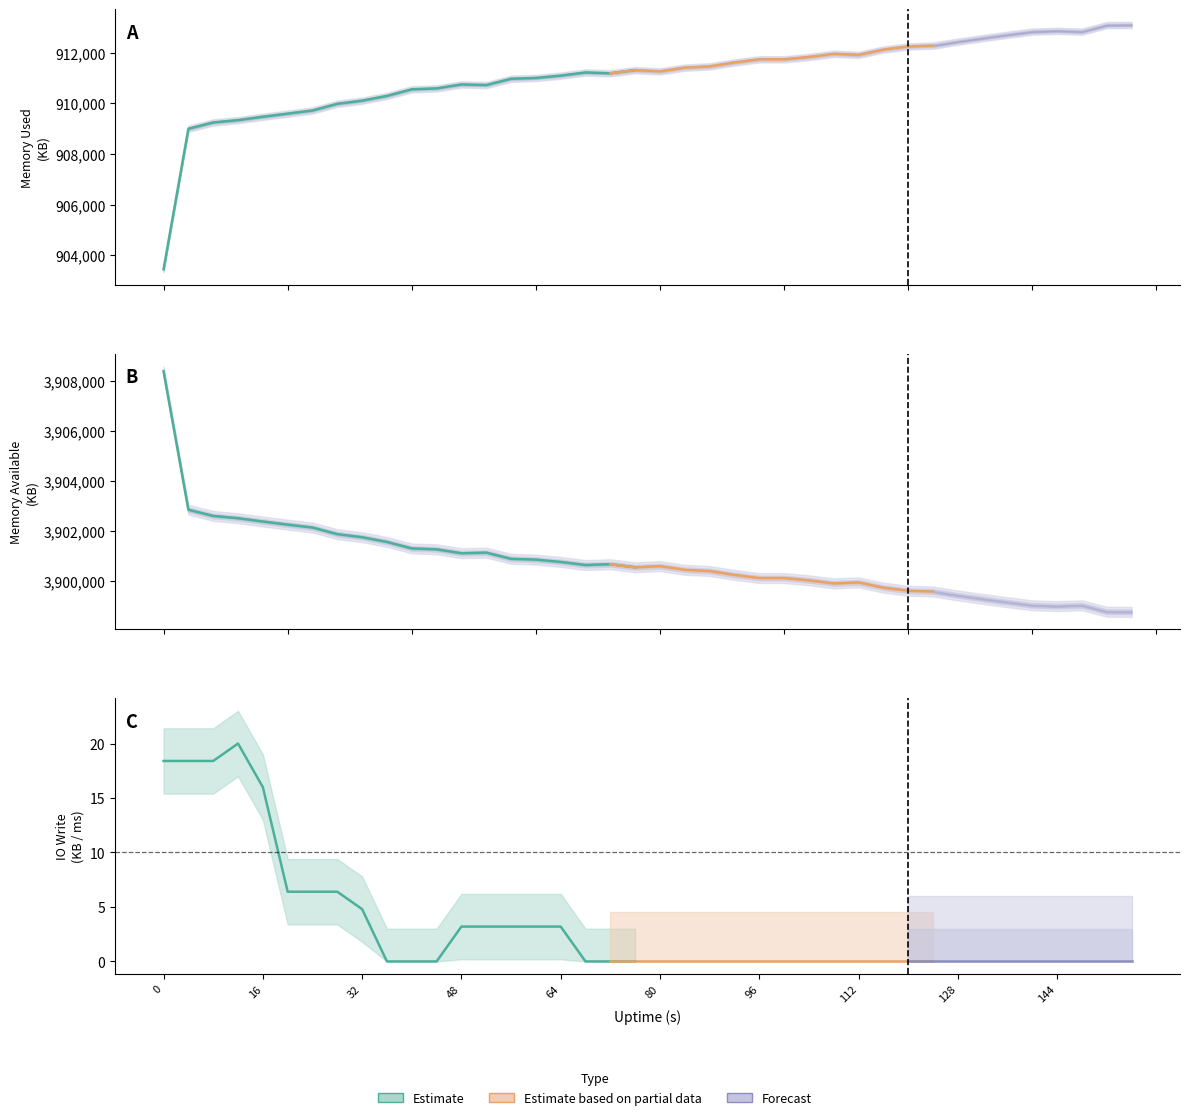

List the labels in order of mem.used.KB value, smallest first.

0, 4, 8, 12, 16, 20, 24, 28, 32, 36, 40, 44, 52, 48, 56, 60, 64, 72, 68, 80, 76, 84, 88, 92, 96, 100, 104, 112, 108, 116, 120, 124, 128, 132, 136, 140, 148, 144, 152, 156